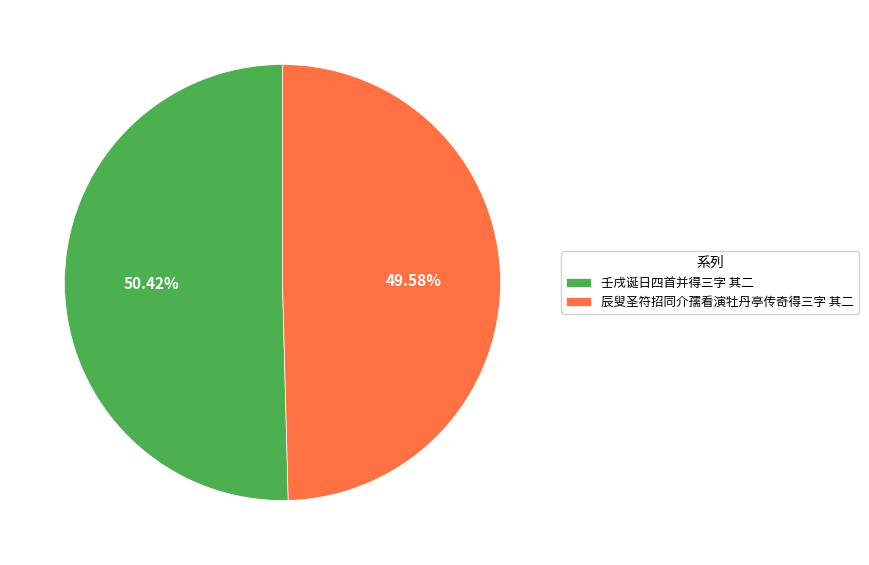

Which category has the biggest portion of the pie?

壬戌诞日四首并得三字 其二